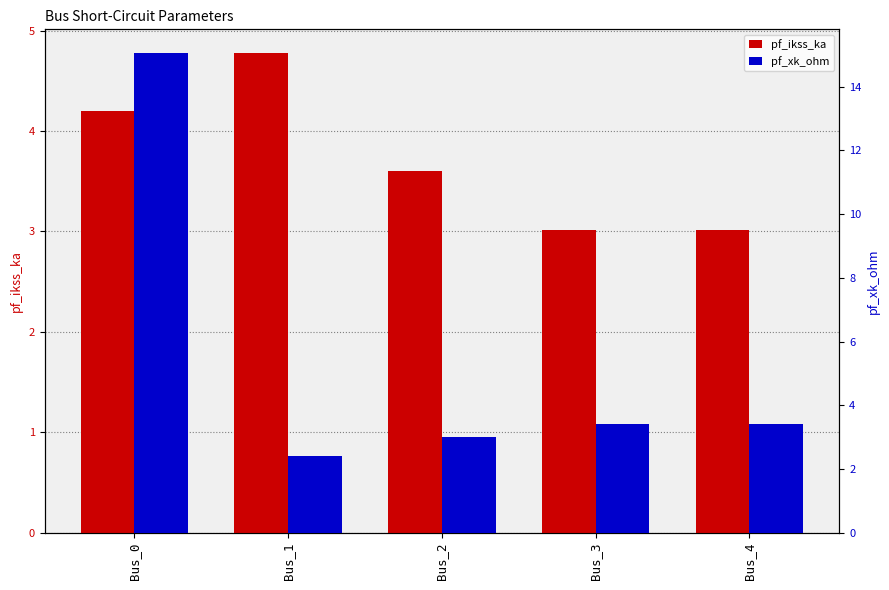

Reading right to left, what are all the values shown in this chart?

pf_ikss_ka: Bus_4=3.0	Bus_3=3.0	Bus_2=3.6	Bus_1=4.8	Bus_0=4.2
pf_xk_ohm: Bus_4=3.4	Bus_3=3.4	Bus_2=3.0	Bus_1=2.4	Bus_0=15.0